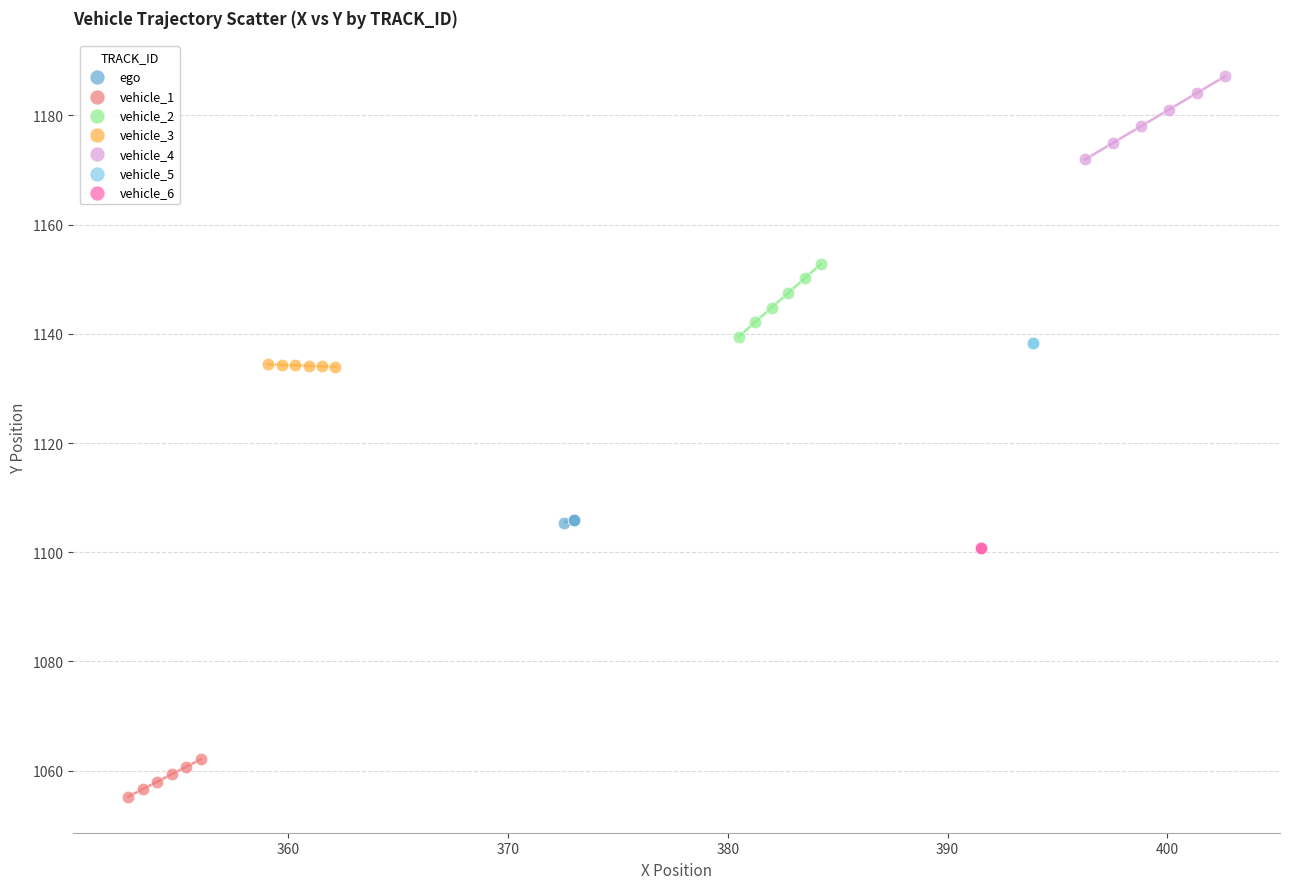

Which series reaches the minimum Y coordinate?

vehicle_1